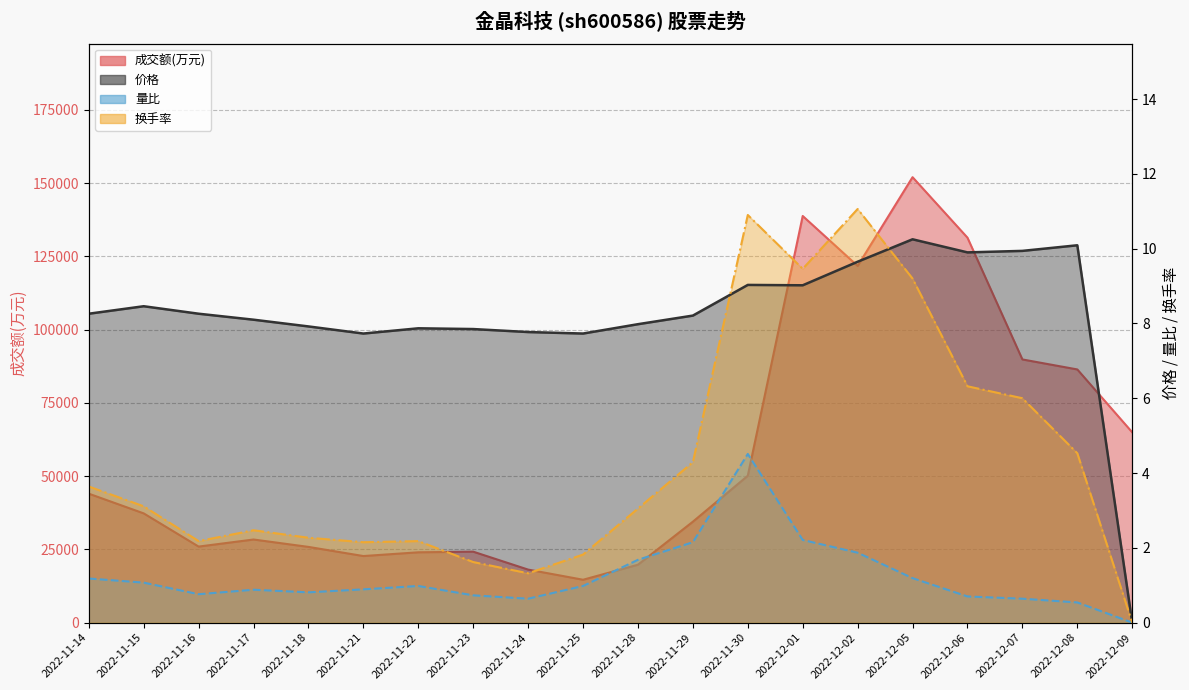

Reading left to right, what are all the values shown in this chart?

成交额(万元): 2022-11-14=44006.0	2022-11-15=37280.0	2022-11-16=25951.0	2022-11-17=28367.0	2022-11-18=25844.0	2022-11-21=22723.0	2022-11-22=24001.0	2022-11-23=24218.0	2022-11-24=18097.0	2022-11-25=14636.0	2022-11-28=19767.0	2022-11-29=34449.0	2022-11-30=50122.0	2022-12-01=138763.0	2022-12-02=121719.0	2022-12-05=152008.0	2022-12-06=131367.0	2022-12-07=89814.0	2022-12-08=86401.0	2022-12-09=64944.0
价格: 2022-11-14=8.3	2022-11-15=8.5	2022-11-16=8.3	2022-11-17=8.1	2022-11-18=7.9	2022-11-21=7.7	2022-11-22=7.9	2022-11-23=7.8	2022-11-24=7.8	2022-11-25=7.7	2022-11-28=8.0	2022-11-29=8.2	2022-11-30=9.0	2022-12-01=9.0	2022-12-02=9.7	2022-12-05=10.2	2022-12-06=9.9	2022-12-07=9.9	2022-12-08=10.1	2022-12-09=0.0
量比: 2022-11-14=1.2	2022-11-15=1.1	2022-11-16=0.8	2022-11-17=0.9	2022-11-18=0.8	2022-11-21=0.9	2022-11-22=1.0	2022-11-23=0.7	2022-11-24=0.6	2022-11-25=1.0	2022-11-28=1.7	2022-11-29=2.1	2022-11-30=4.5	2022-12-01=2.2	2022-12-02=1.9	2022-12-05=1.2	2022-12-06=0.7	2022-12-07=0.6	2022-12-08=0.5	2022-12-09=0.0
换手率: 2022-11-14=3.6	2022-11-15=3.1	2022-11-16=2.2	2022-11-17=2.5	2022-11-18=2.3	2022-11-21=2.1	2022-11-22=2.2	2022-11-23=1.6	2022-11-24=1.3	2022-11-25=1.8	2022-11-28=3.0	2022-11-29=4.3	2022-11-30=10.9	2022-12-01=9.5	2022-12-02=11.1	2022-12-05=9.2	2022-12-06=6.3	2022-12-07=6.0	2022-12-08=4.5	2022-12-09=0.0